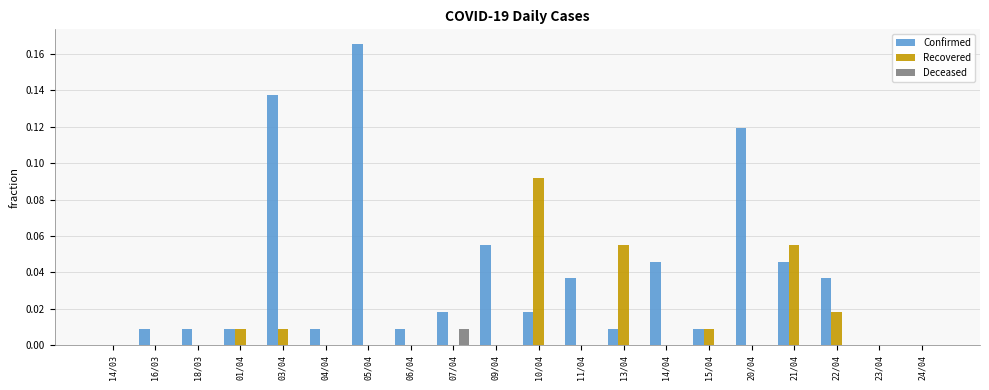

At which category is the sum across all series the highest?

05/04